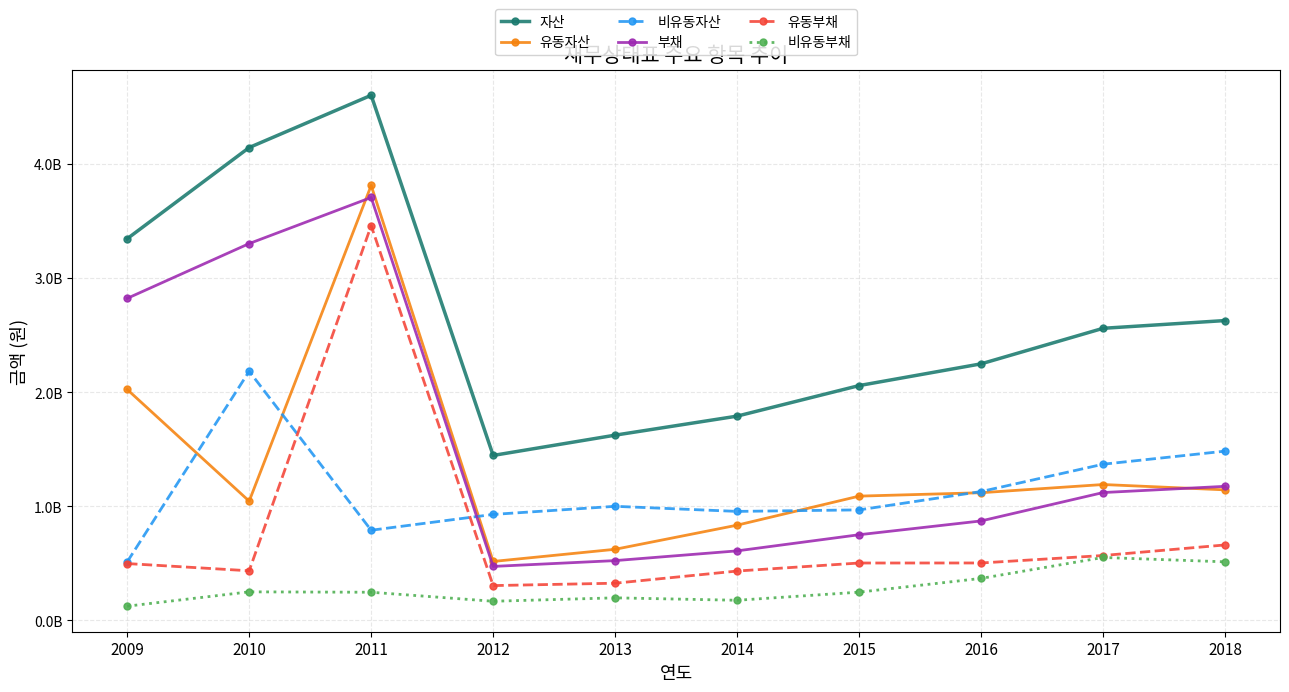

Does the chart have visible grid lines?

Yes